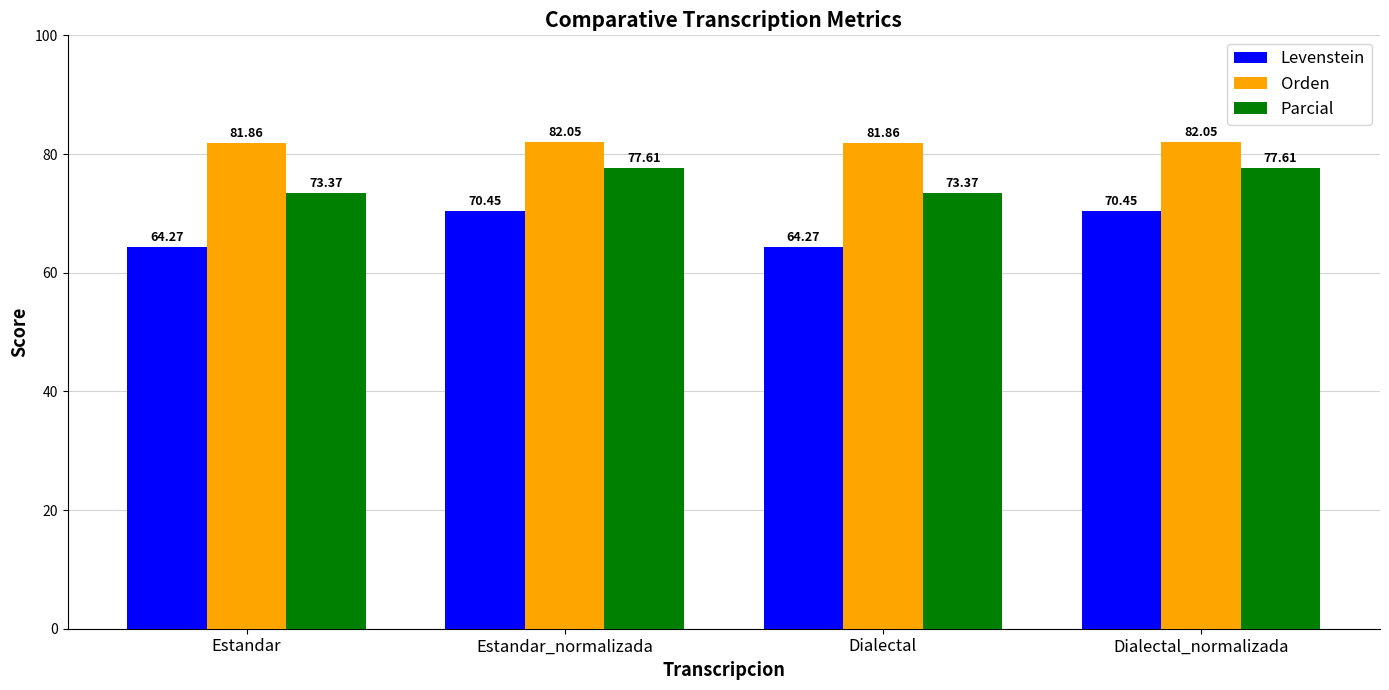

Which series changed the most between Estandar and Estandar_normalizada?

Levenstein